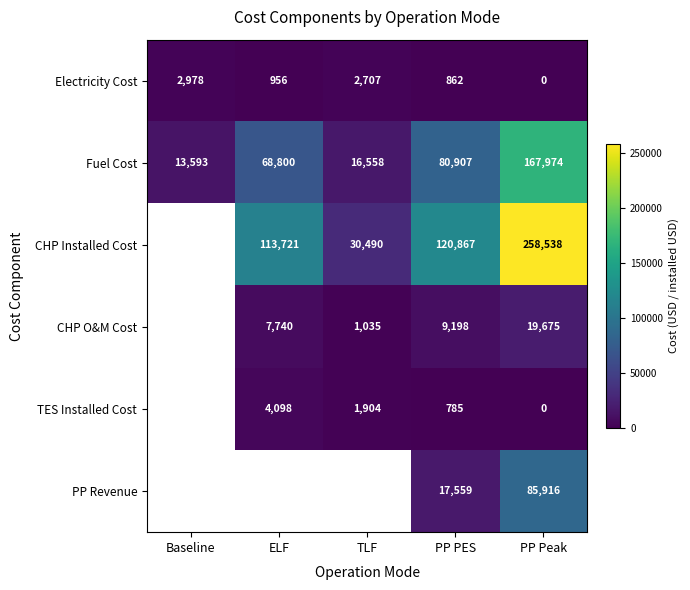

How many data points in Fuel Cost are less than 68800?

2